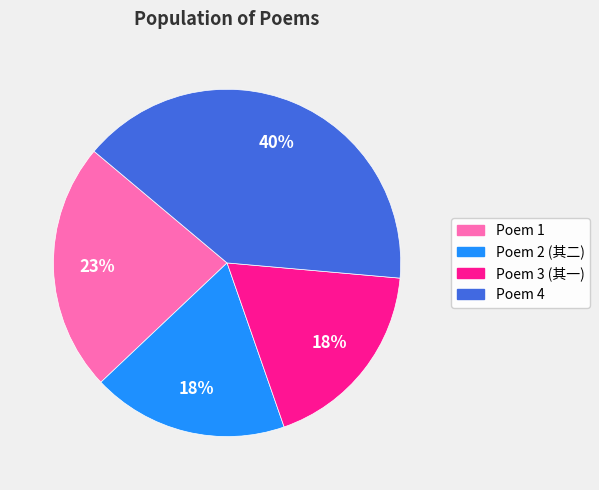

The Poem 1 slice represents 23% of the pie. True or false?

True